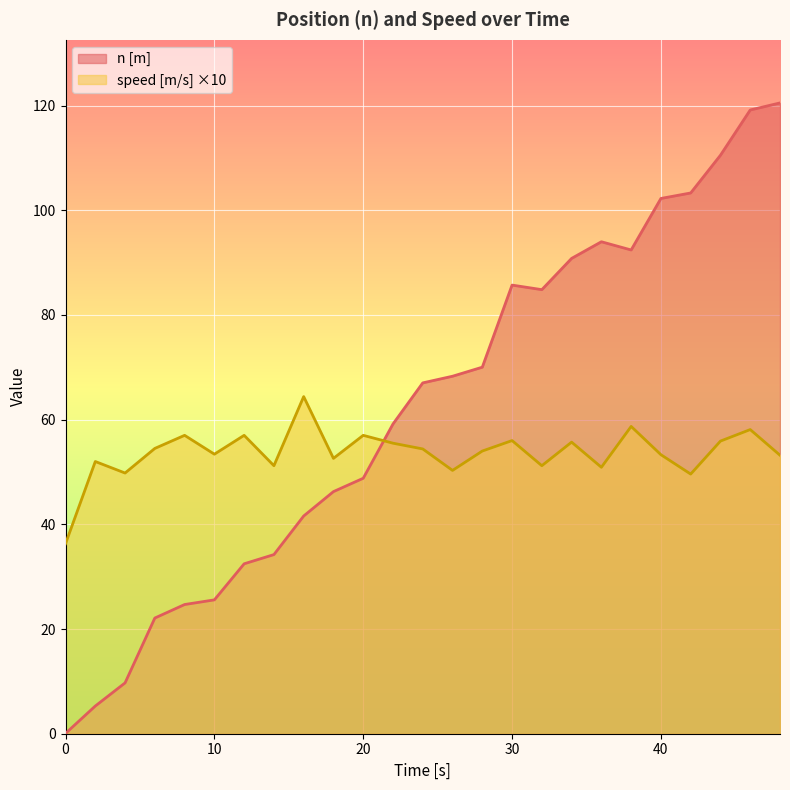

Which has a higher value, 12 or 28?

28